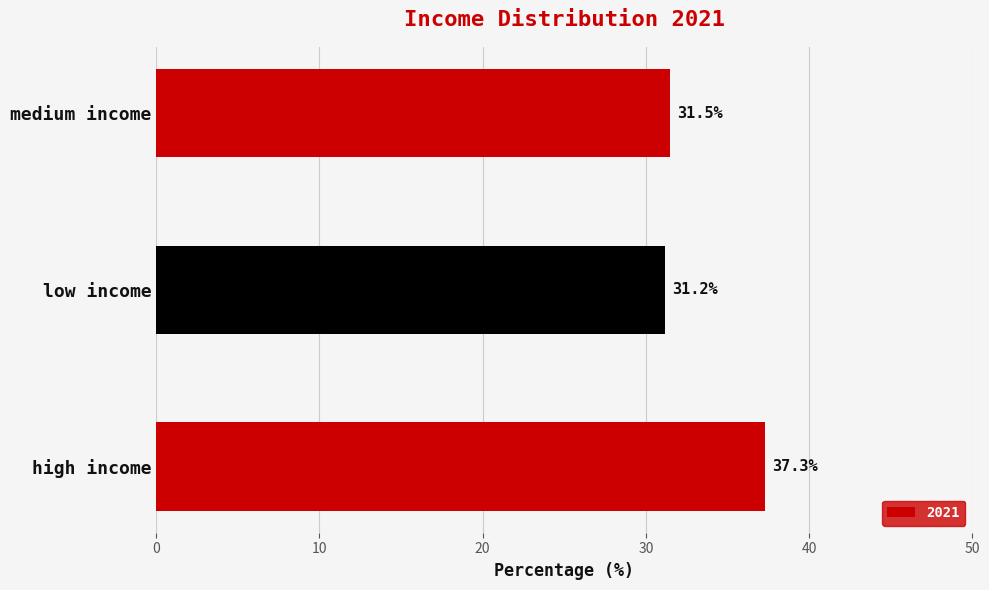

How many bars are there in total?

3